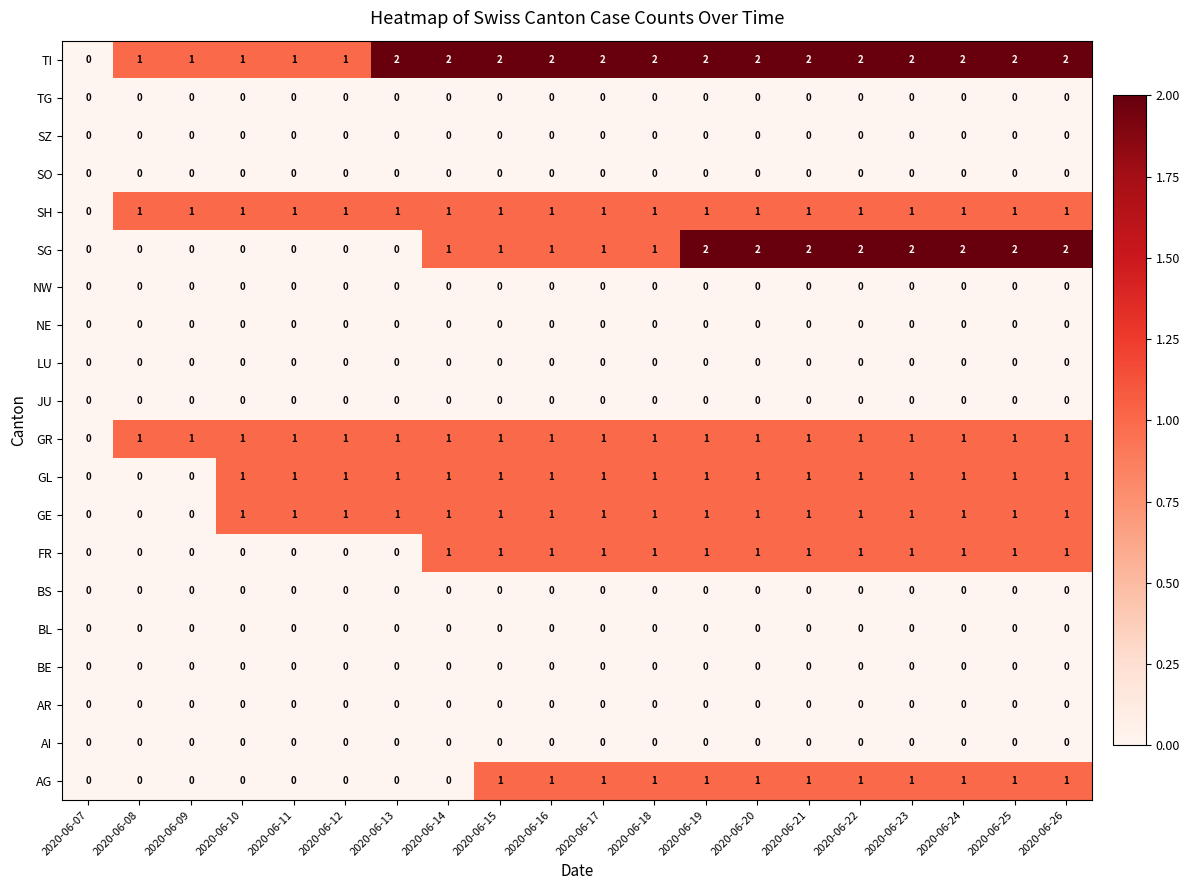

What is the spread (max minus min) of values at 2020-06-18?

2